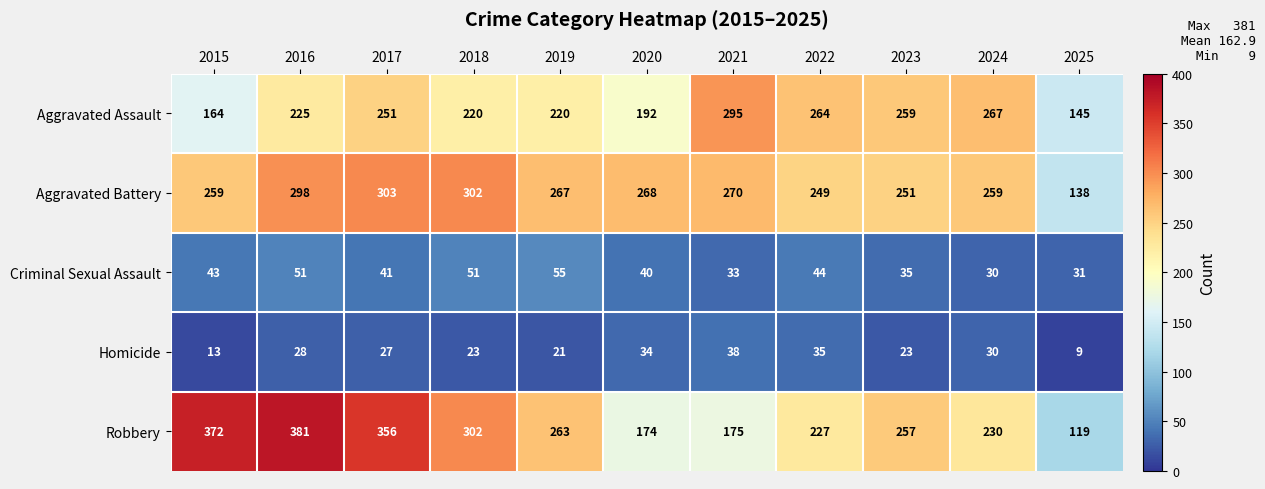

What is the minimum value shown in the chart?

9